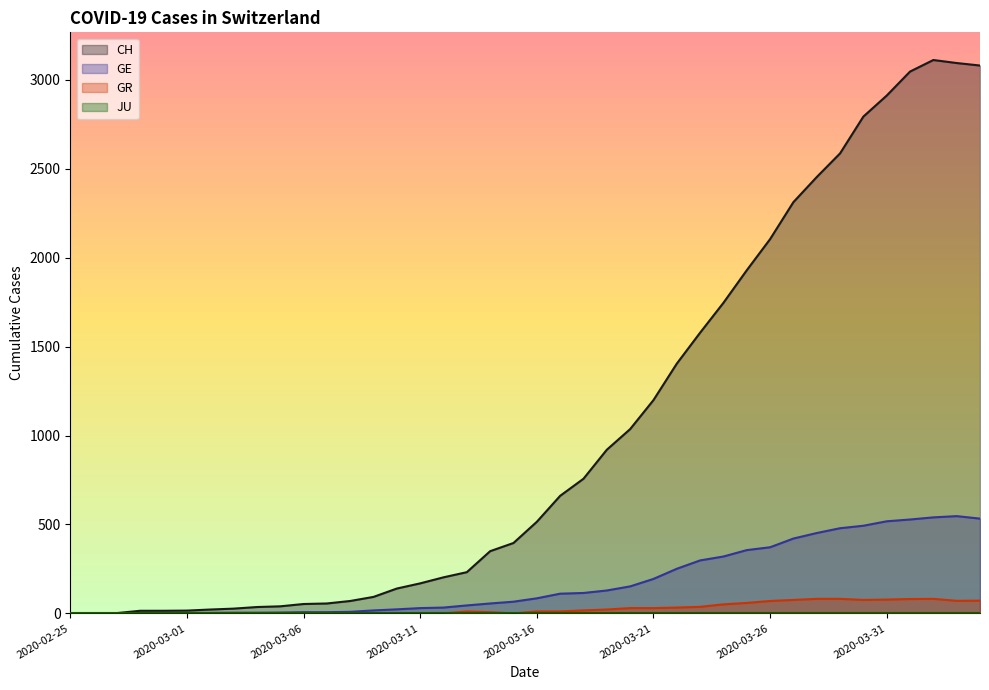

How many data points in GE are less than 85?

20